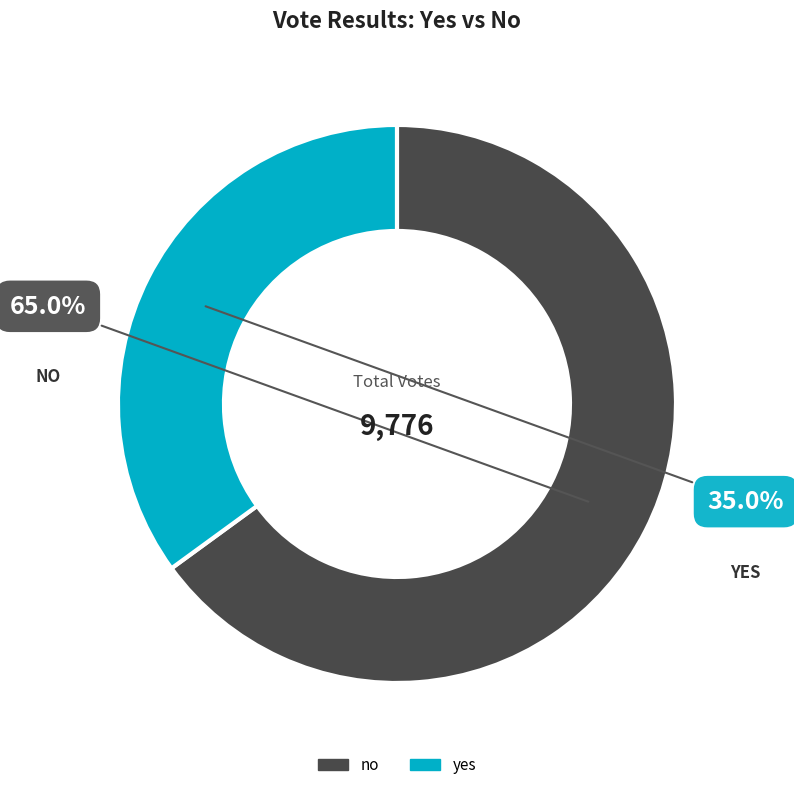

Rank the categories by value from lowest to highest.

yes, no